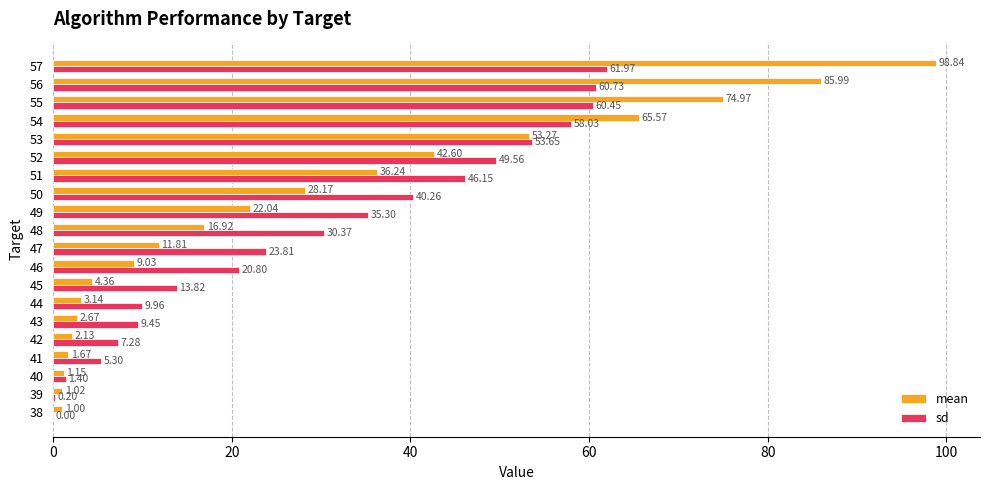

Which series has the largest total across all categories?

sd